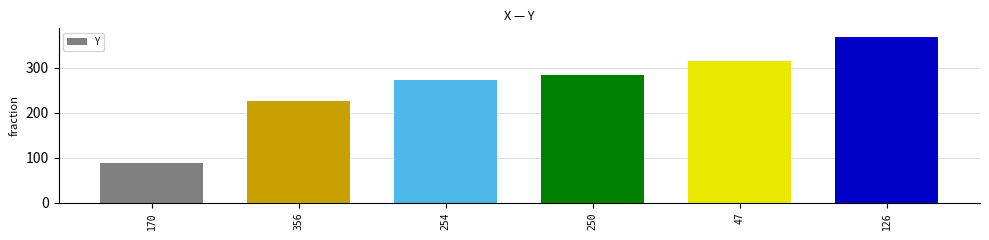

Reading left to right, extract all data points from this chart.

170=89	356=225	254=273	250=284	47=315	126=369